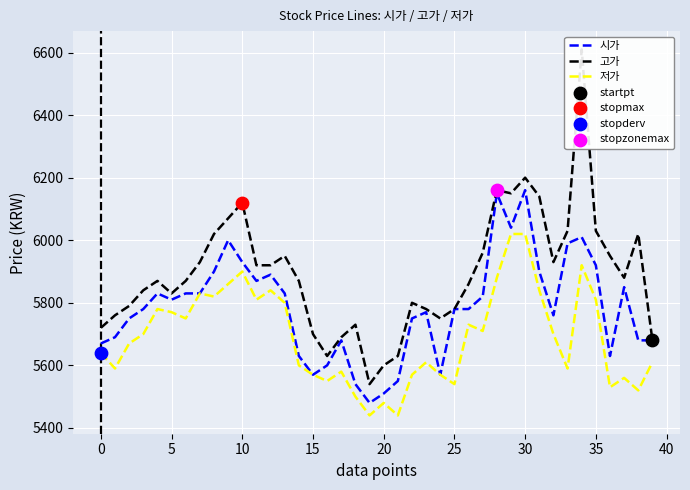

Is the value of 고가 at 17 greater than the value of 시가 at 19?

Yes